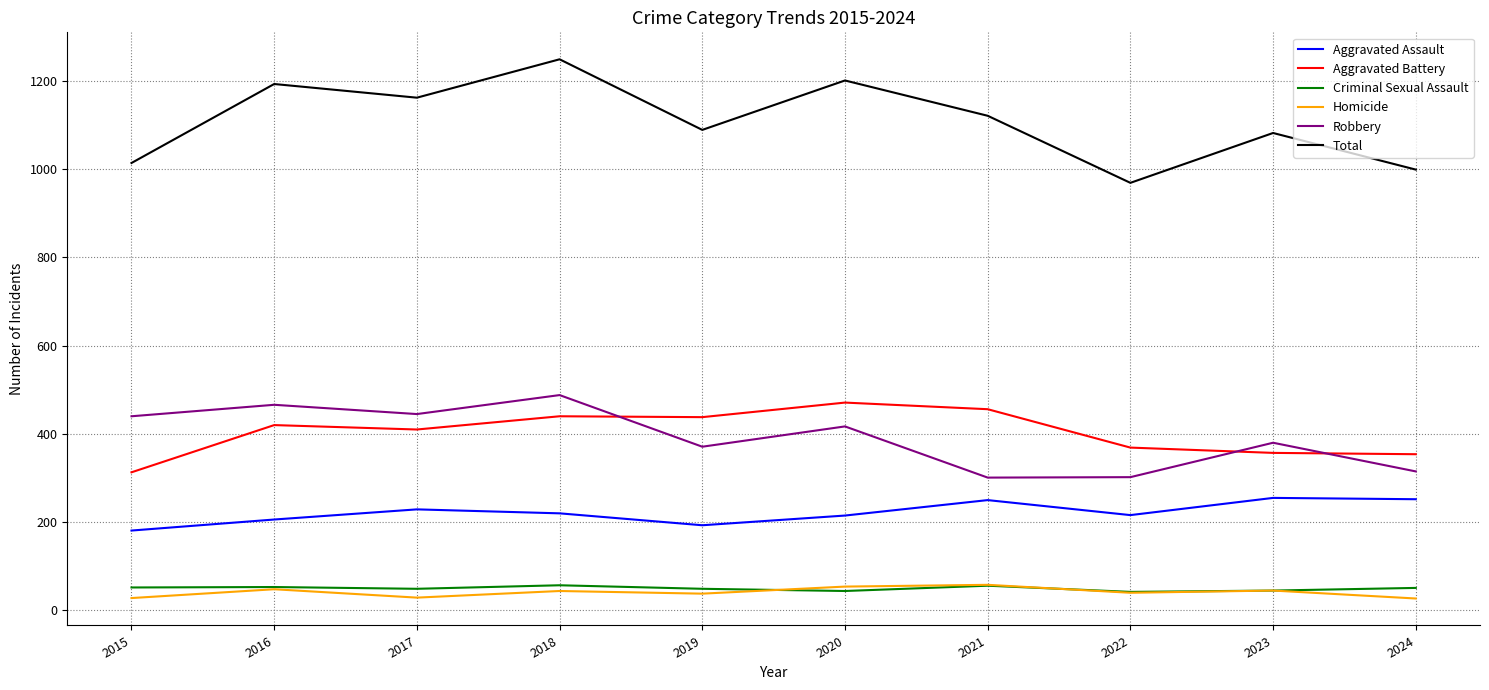

True or false: Homicide and Robbery intersect in this chart.

False